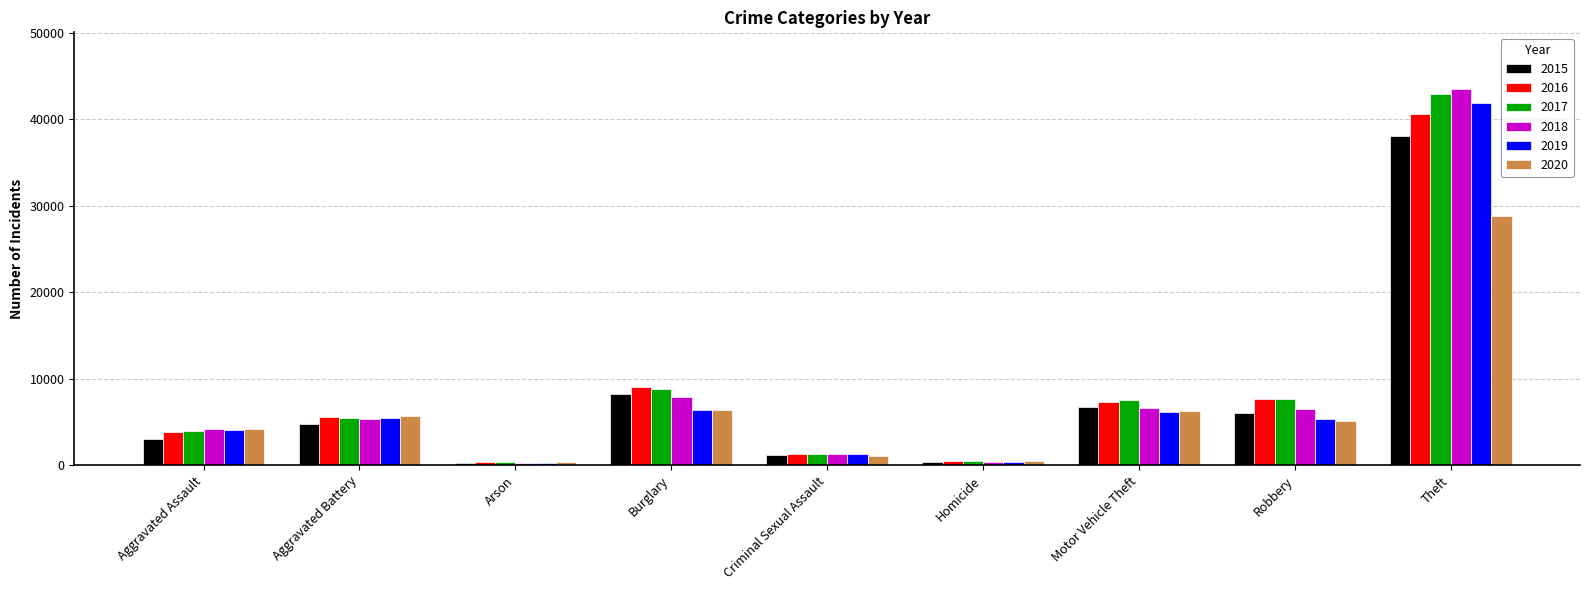

Where is 2016 nearest to the value 20474?

Burglary